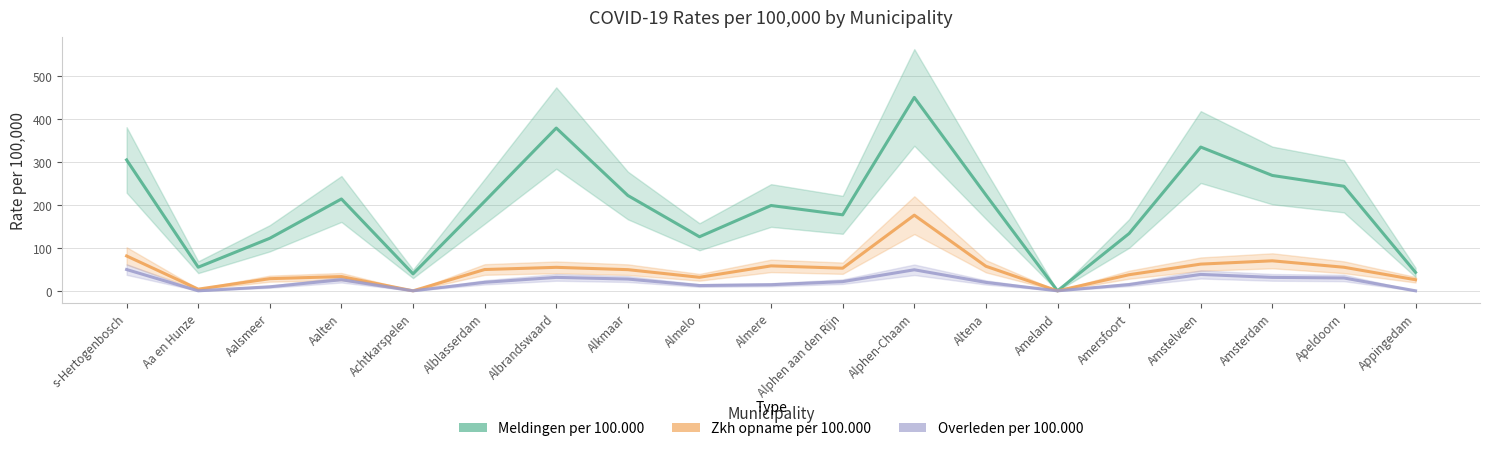

Reading left to right, list all the values displayed in this chart.

Meldingen per 100.000: s-Hertogenbosch=304.9	Aa en Hunze=55.0	Aalsmeer=122.4	Aalten=213.9	Achtkarspelen=39.5	Alblasserdam=208.3	Albrandswaard=379.1	Alkmaar=222.0	Almelo=125.9	Almere=198.7	Alphen aan den Rijn=177.0	Alphen-Chaam=450.4	Altena=223.3	Ameland=0.0	Amersfoort=133.5	Amstelveen=334.8	Amsterdam=268.7	Apeldoorn=243.5	Appingedam=42.9
Zkh opname per 100.000: s-Hertogenbosch=81.2	Aa en Hunze=3.9	Aalsmeer=28.3	Aalten=33.2	Achtkarspelen=0.0	Alblasserdam=49.6	Albrandswaard=54.7	Alkmaar=49.3	Almelo=31.5	Almere=58.1	Alphen aan den Rijn=52.7	Alphen-Chaam=176.2	Altena=57.2	Ameland=0.0	Amersfoort=37.5	Amstelveen=62.2	Amsterdam=69.9	Apeldoorn=54.9	Appingedam=25.8
Overleden per 100.000: s-Hertogenbosch=49.6	Aa en Hunze=0.0	Aalsmeer=9.4	Aalten=25.8	Achtkarspelen=0.0	Alblasserdam=19.8	Albrandswaard=31.3	Alkmaar=27.4	Almelo=12.3	Almere=14.2	Alphen aan den Rijn=21.4	Alphen-Chaam=49.0	Altena=19.6	Ameland=0.0	Amersfoort=14.6	Amstelveen=38.2	Amsterdam=31.3	Apeldoorn=29.9	Appingedam=0.0